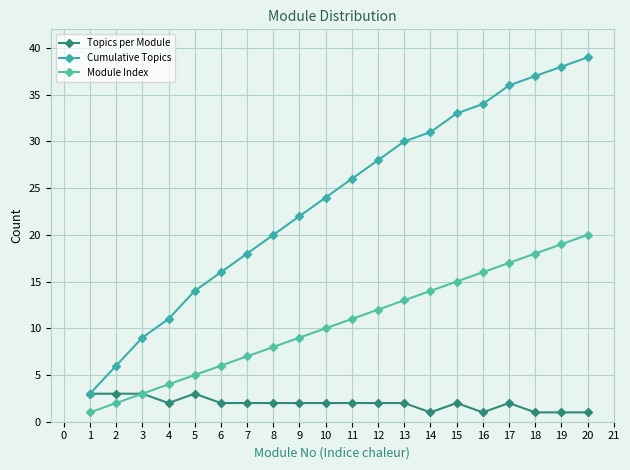

What is the value of the Cumulative Topics point at the 10th from the left?

24